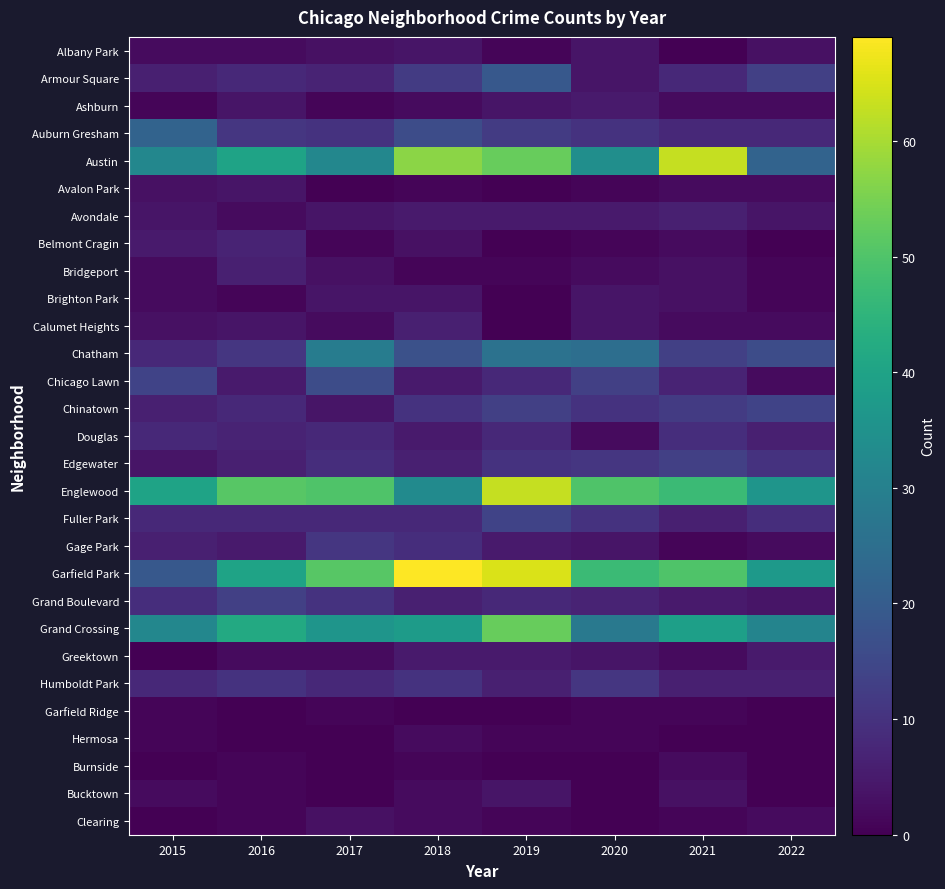

At how many categories does at least one series exceed 7?

8